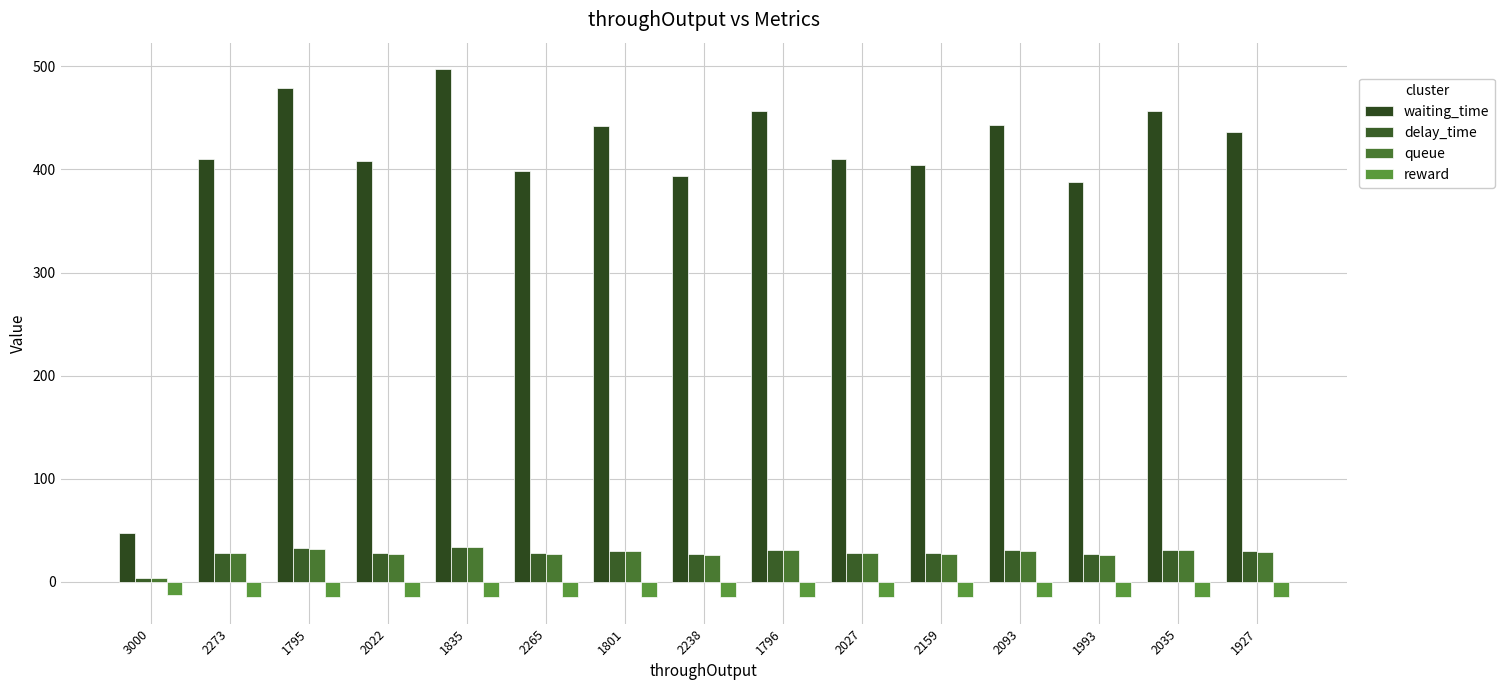

How many data points does each series have?

15